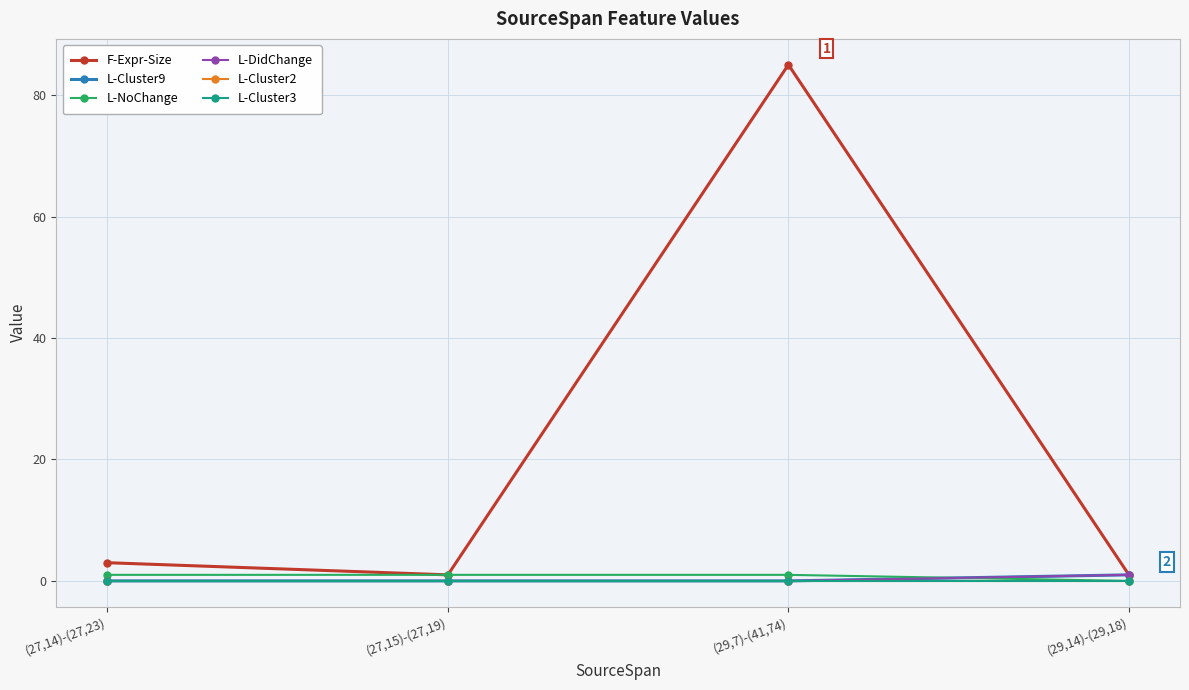

Is this an area chart (filled region under the line)?

No